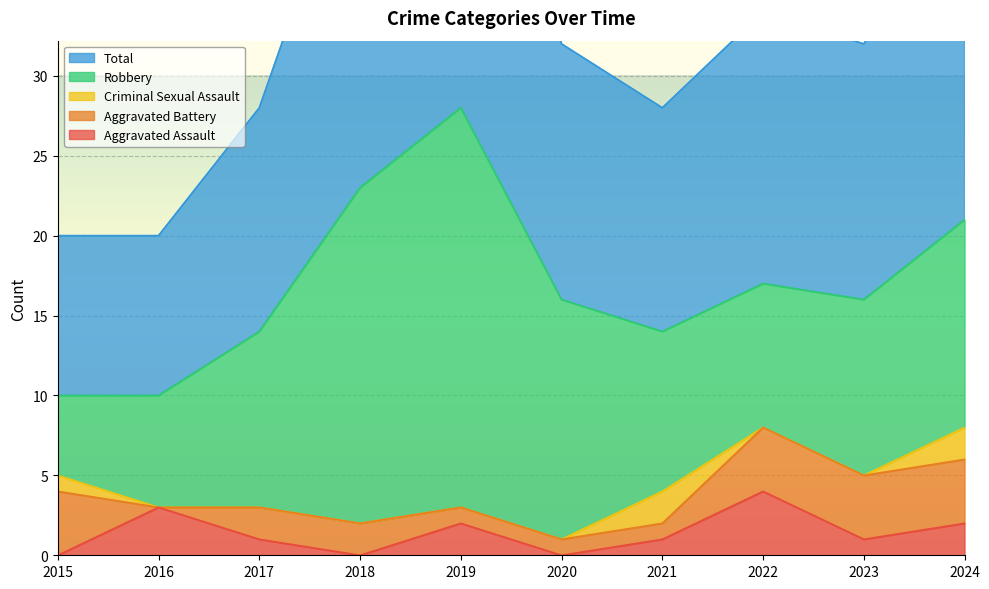

What is the spread (max minus min) of values at 2016?

10